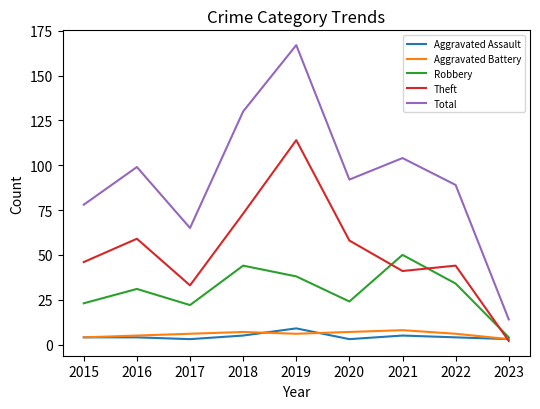

Reading left to right, list all the values displayed in this chart.

Aggravated Assault: 2015=4	2016=4	2017=3	2018=5	2019=9	2020=3	2021=5	2022=4	2023=3
Aggravated Battery: 2015=4	2016=5	2017=6	2018=7	2019=6	2020=7	2021=8	2022=6	2023=3
Robbery: 2015=23	2016=31	2017=22	2018=44	2019=38	2020=24	2021=50	2022=34	2023=4
Theft: 2015=46	2016=59	2017=33	2018=73	2019=114	2020=58	2021=41	2022=44	2023=2
Total: 2015=78	2016=99	2017=65	2018=130	2019=167	2020=92	2021=104	2022=89	2023=14